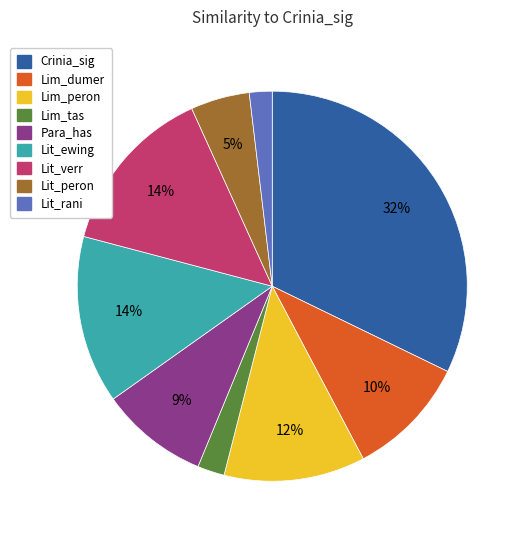

What is the largest slice in the pie chart?

Crinia_sig